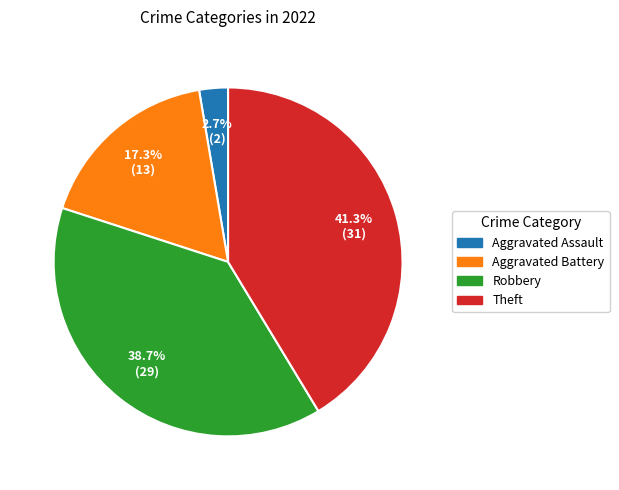

The Theft slice represents 41% of the pie. True or false?

True